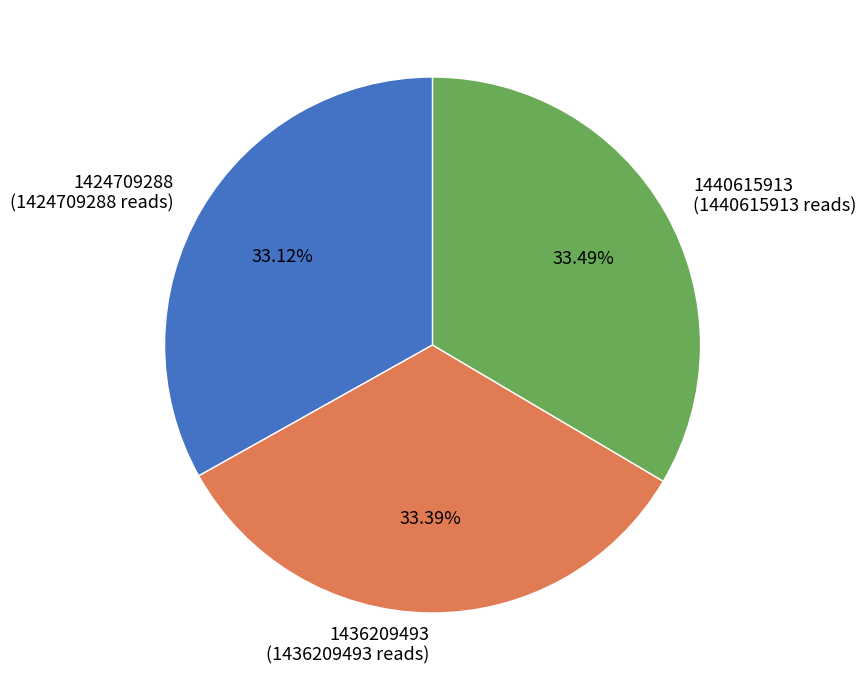

Approximately how many times larger is the value at 1440615913 compared to 1436209493?

1.0